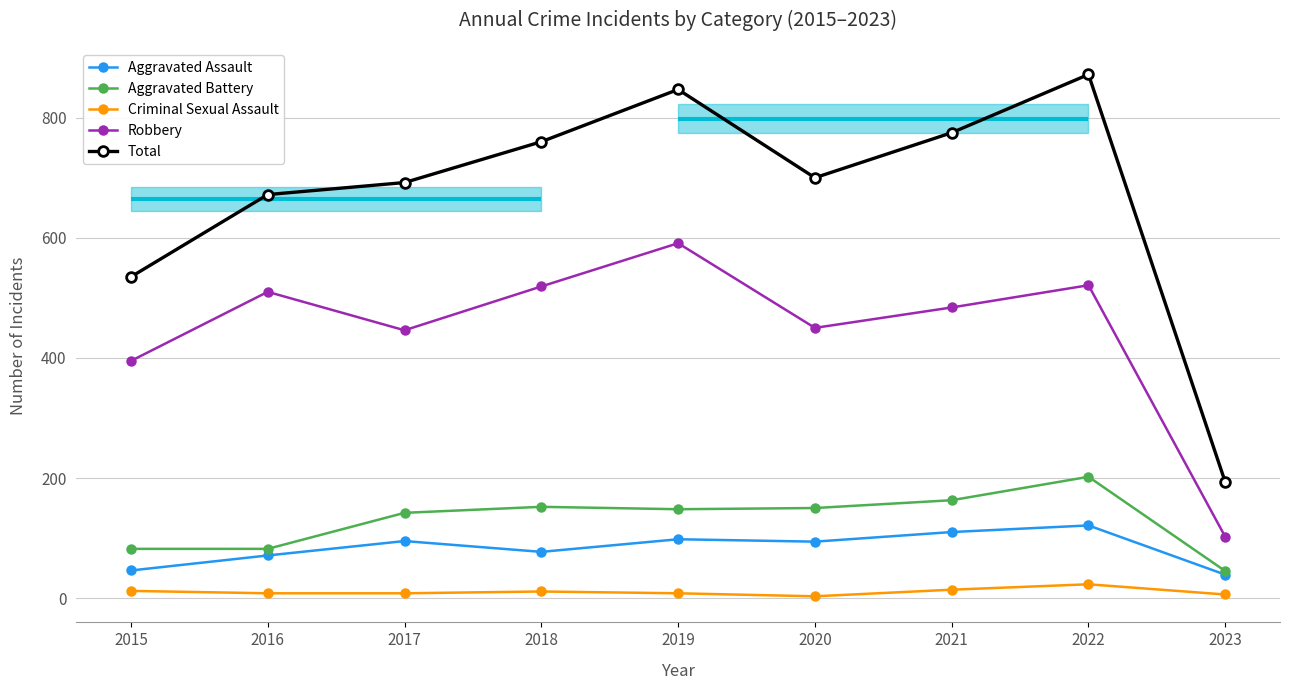

At which category is the sum across all series the highest?

2022